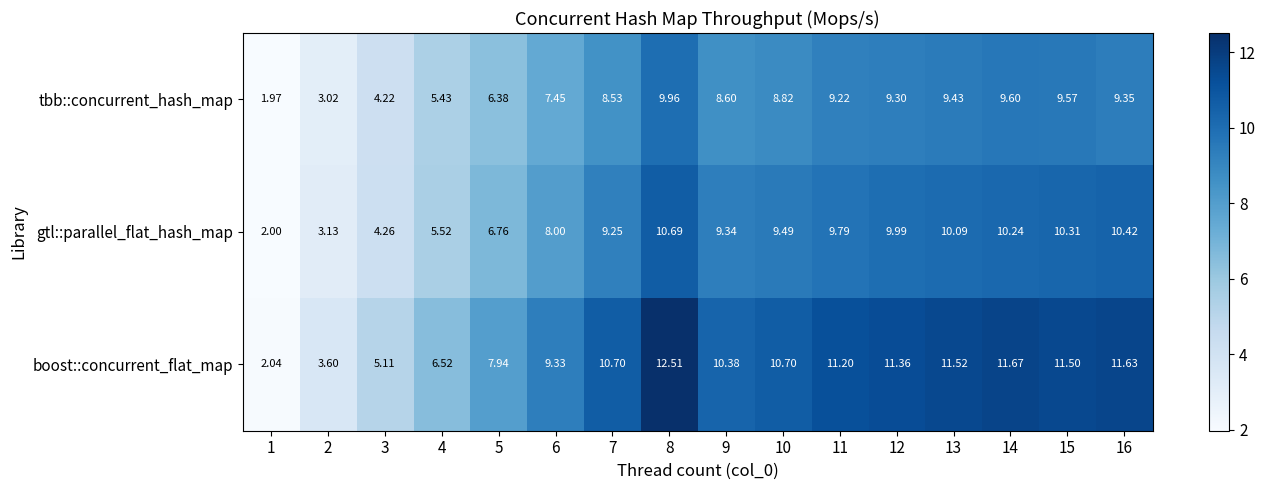

Is the value of boost::concurrent_flat_map at 14 greater than the value of gtl::parallel_flat_hash_map at 4?

Yes